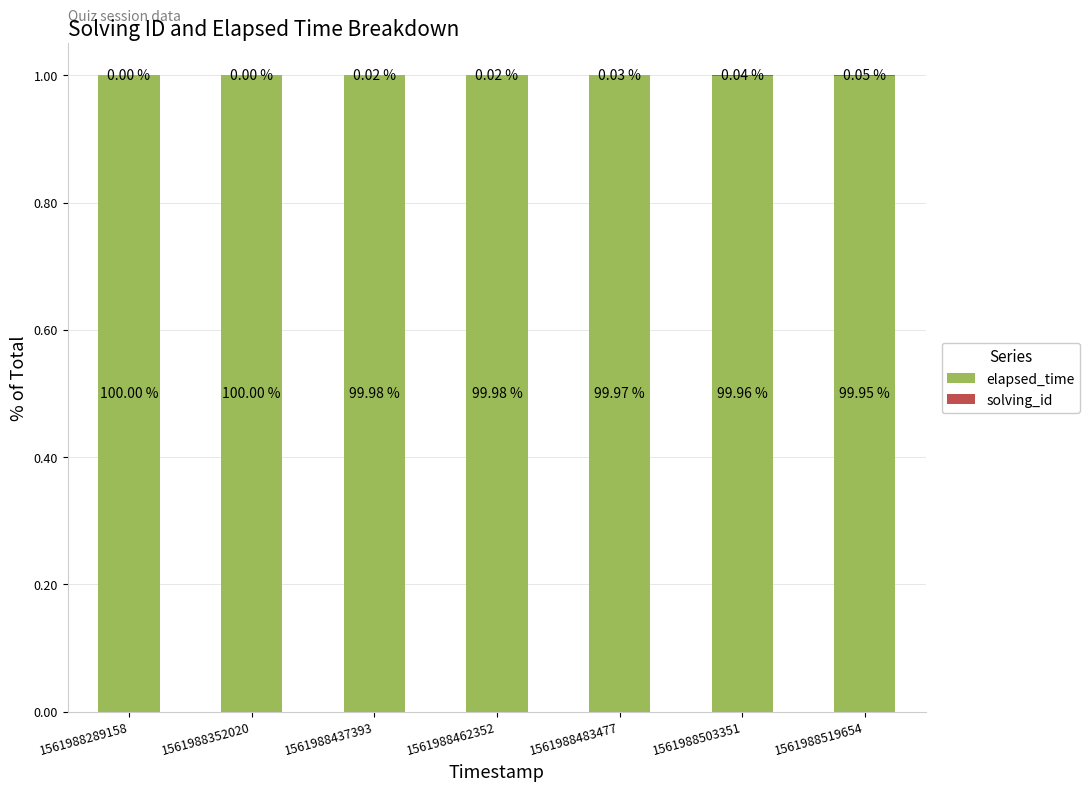

Are the bars grouped side by side (vs. stacked)?

No